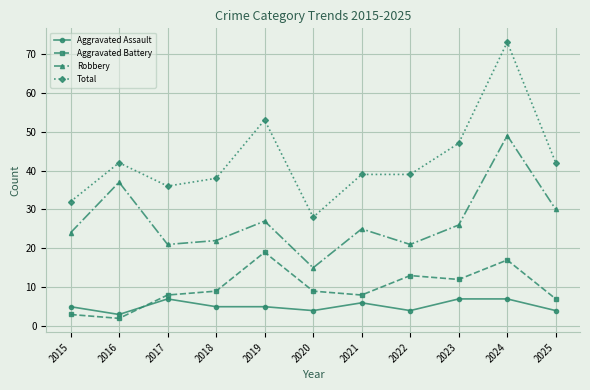

What is the spread (max minus min) of values at 2019?

48